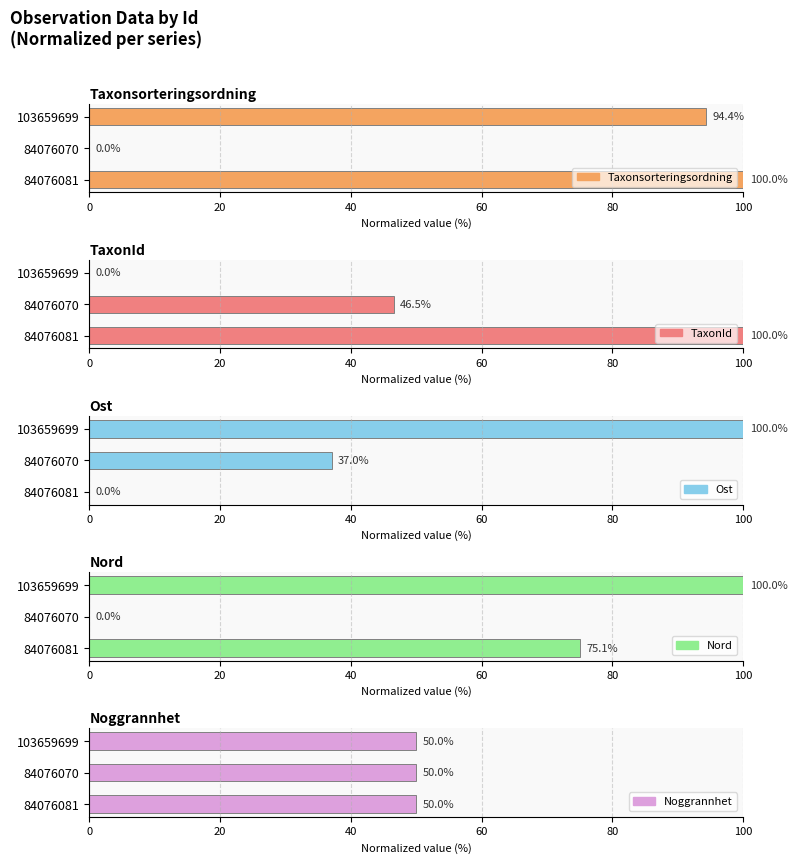

What are all the series names shown in the legend?

Taxonsorteringsordning, TaxonId, Ost, Nord, Noggrannhet